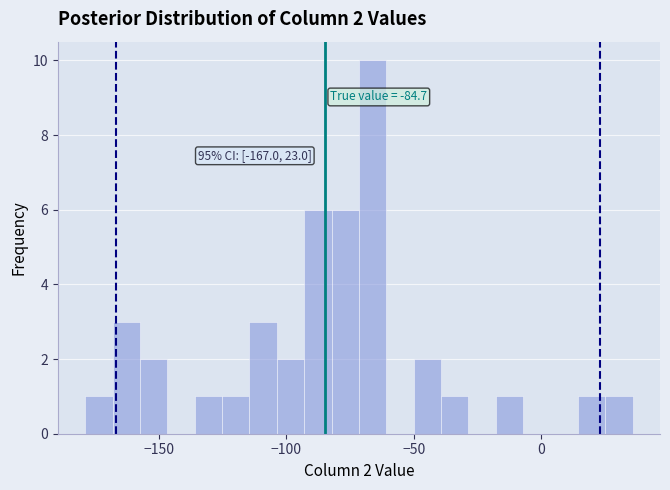

Read against the x-axis, roughly where is the centre of the tallest bar?

-65